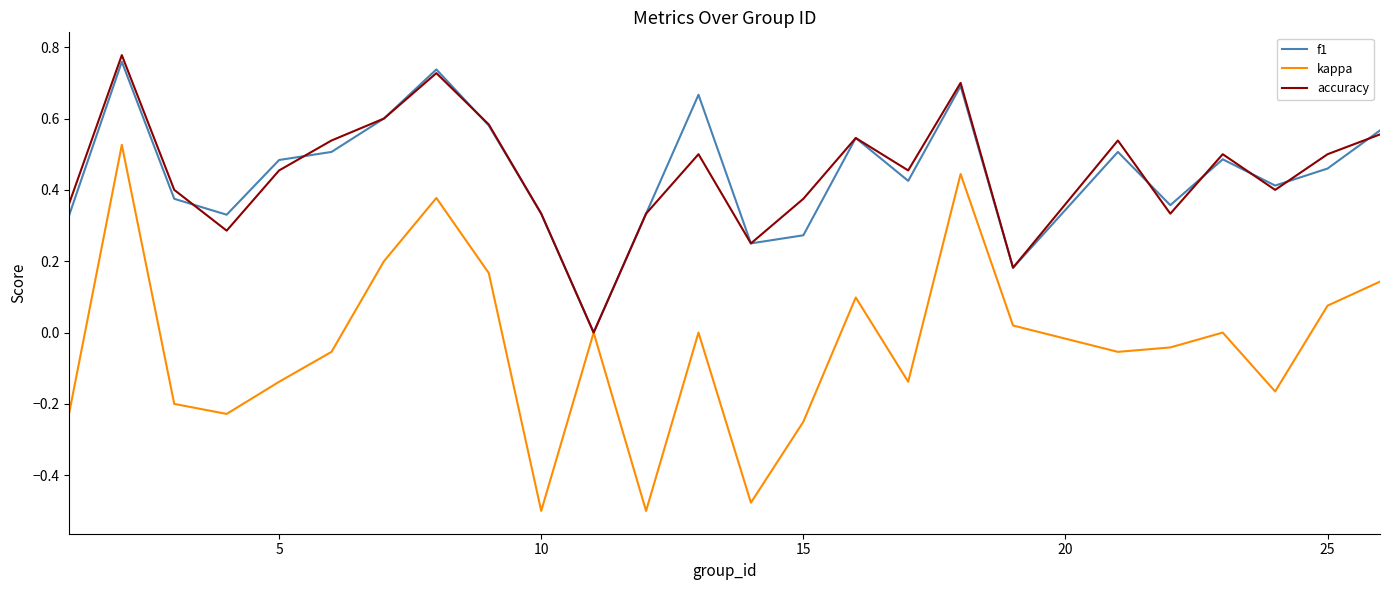

Which series has the largest range (max minus min)?

kappa